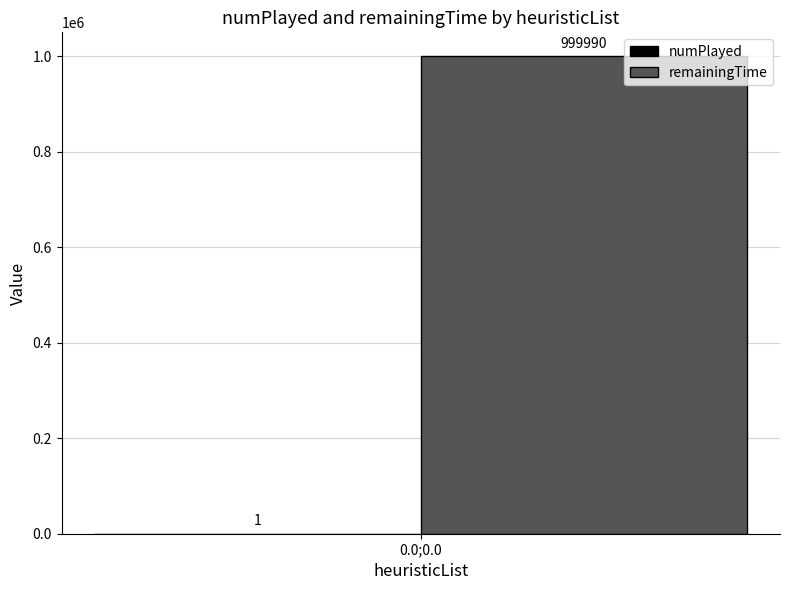

True or false: remainingTime has a value of 999990 at 0.0;0.0.

True